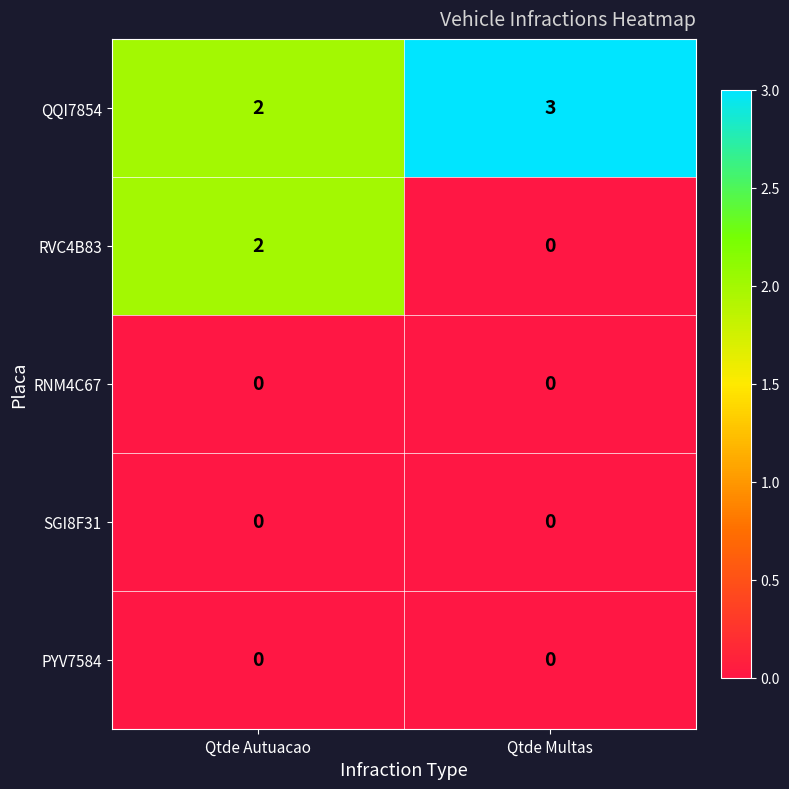

Which series has the widest spread of values?

RVC4B83